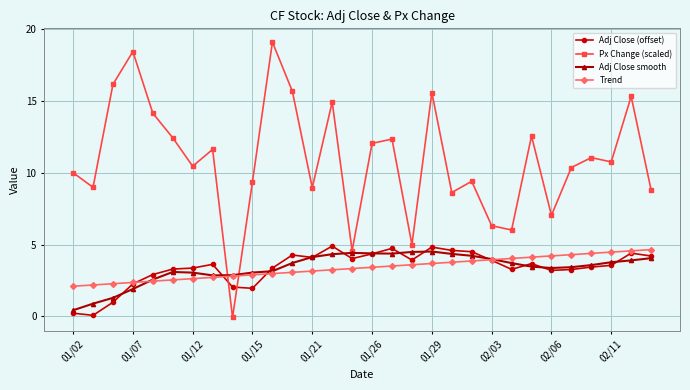

Which series has the largest total across all categories?

Px Change (scaled)